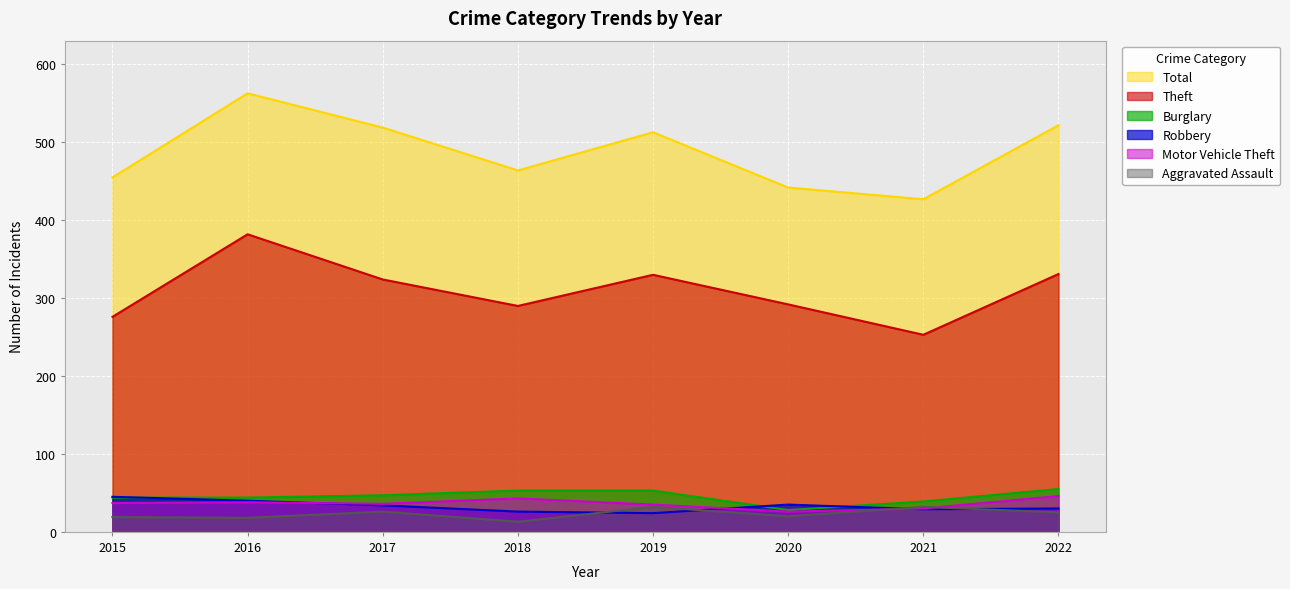

How many lines are shown in the chart?

6